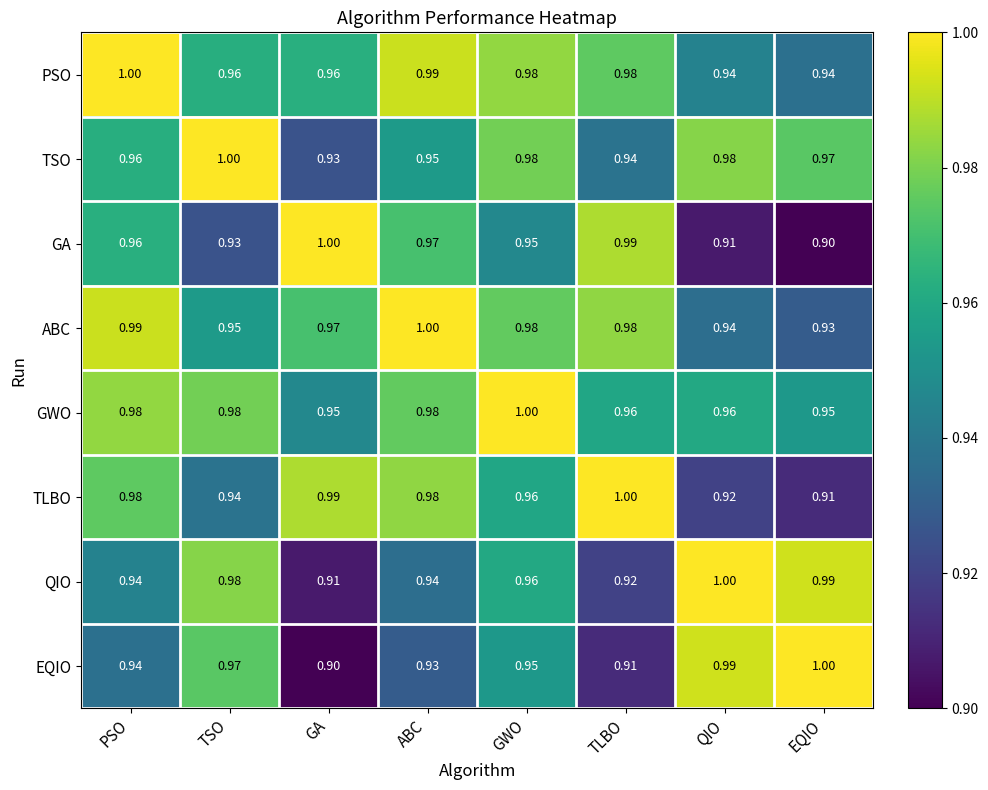

What is the difference between the highest and lowest values at PSO?

0.1